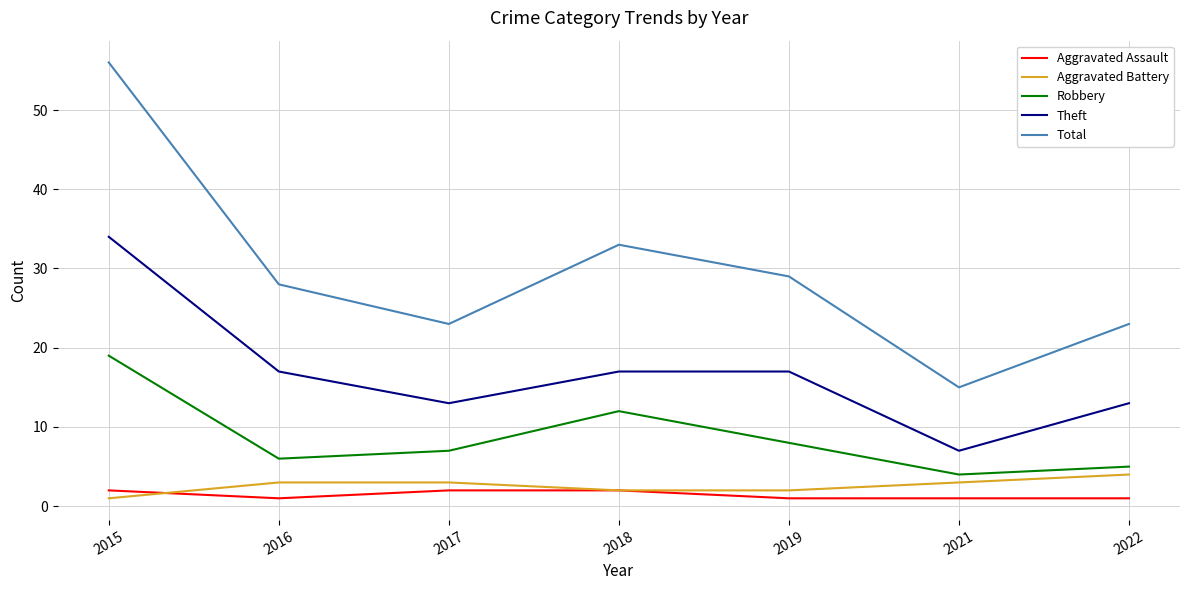

Where is Total nearest to the value 35?

2018